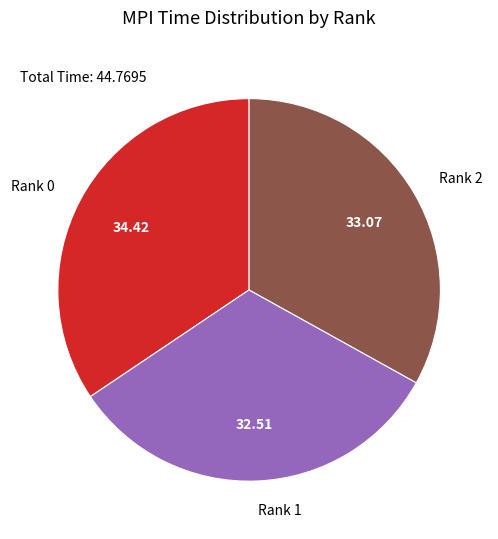

How many segments does this pie chart have?

3